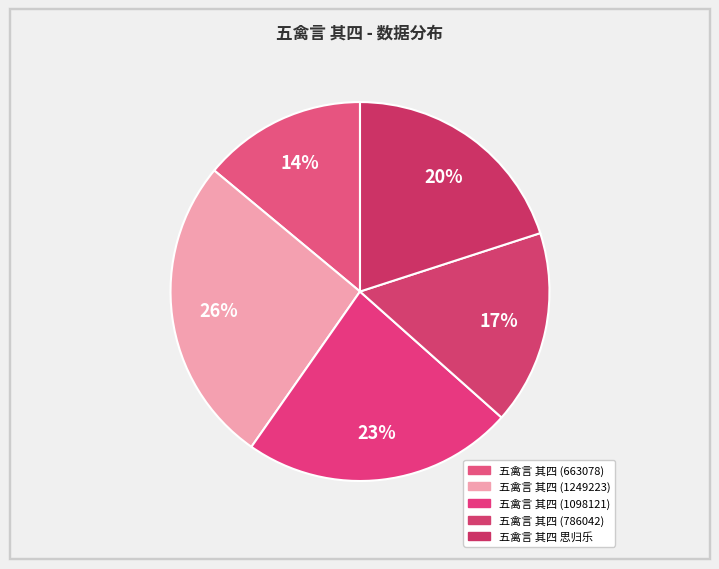

Does 五禽言 其四 思归乐 account for over 50% of the chart?

No